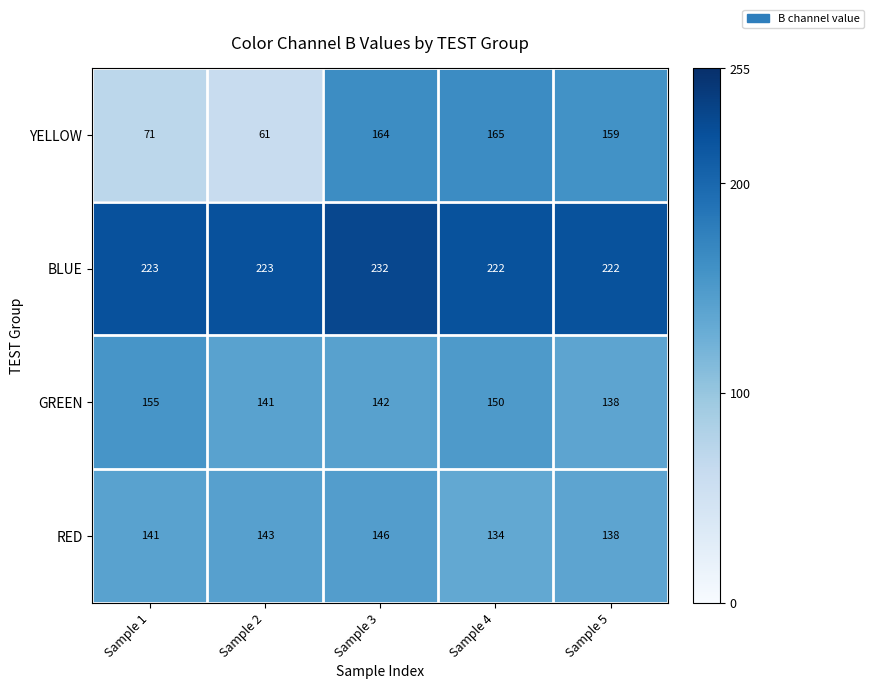

Reading left to right, extract all data points from this chart.

YELLOW: 71	61	164	165	159
BLUE: 223	223	232	222	222
GREEN: 155	141	142	150	138
RED: 141	143	146	134	138